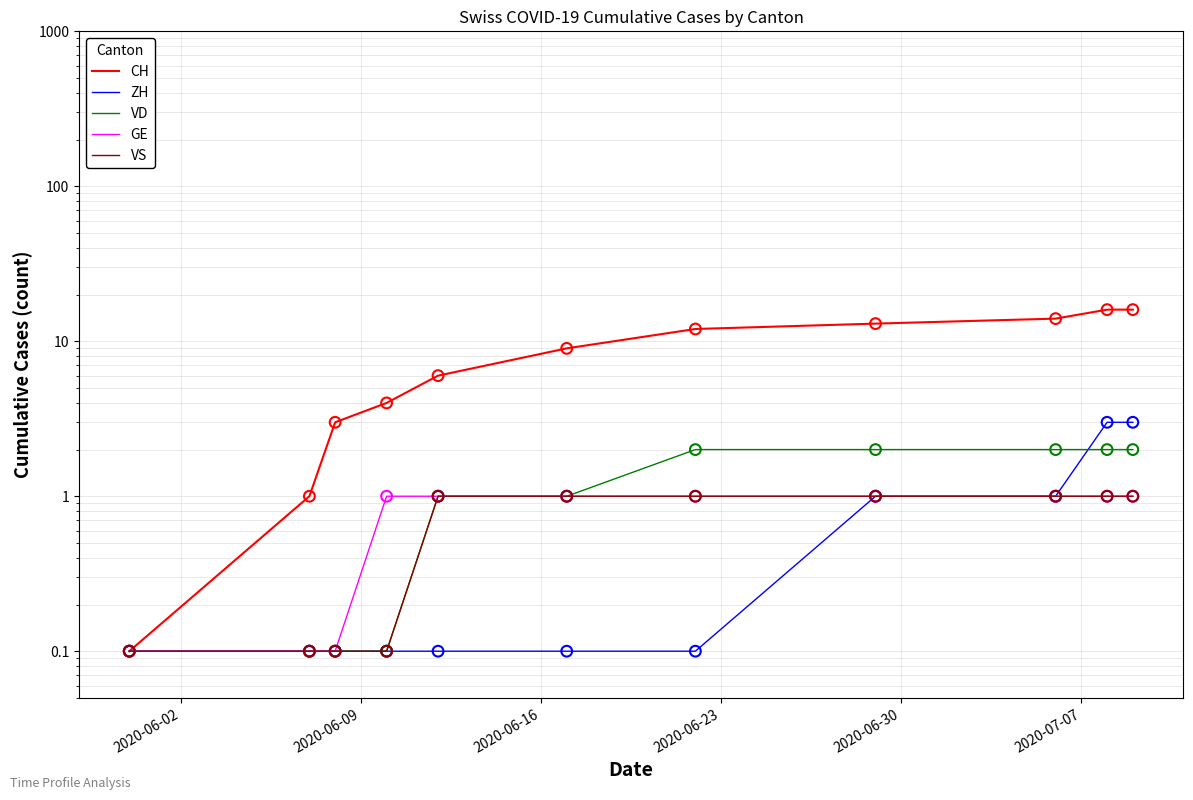

What are all the series names shown in the legend?

CH, ZH, VD, GE, VS